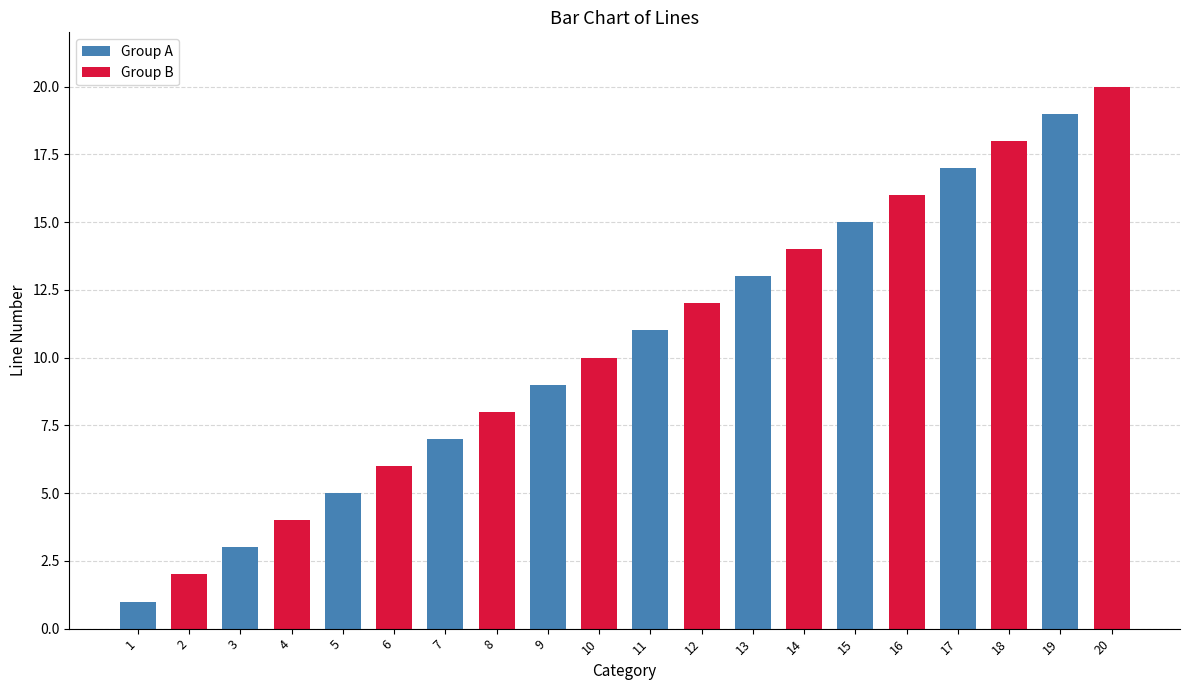

At which category does the chart reach its minimum across all series?

1